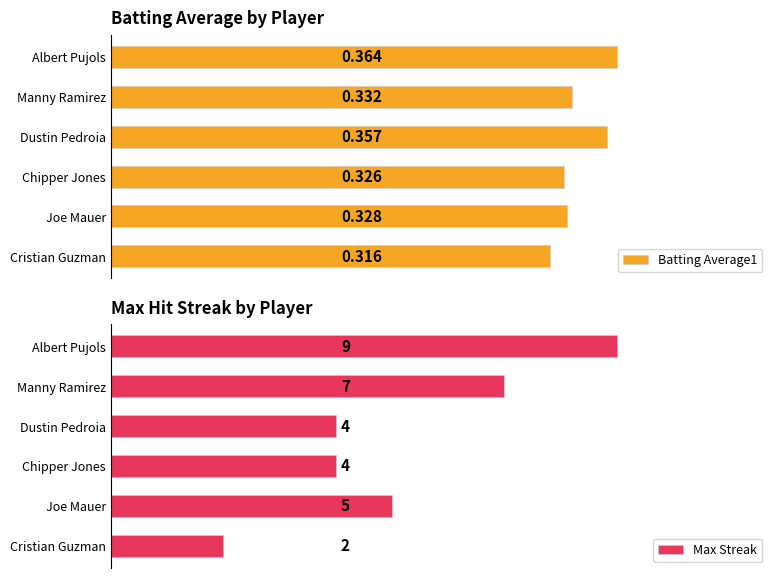

Which category has the highest value in the Max Streak series?

Albert Pujols